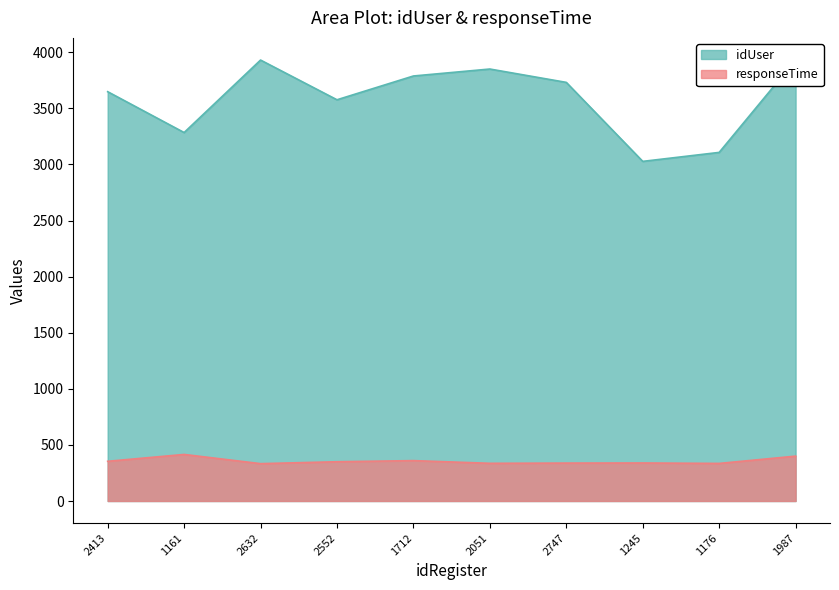

Is it true that responseTime equals 354 at 2413?

True